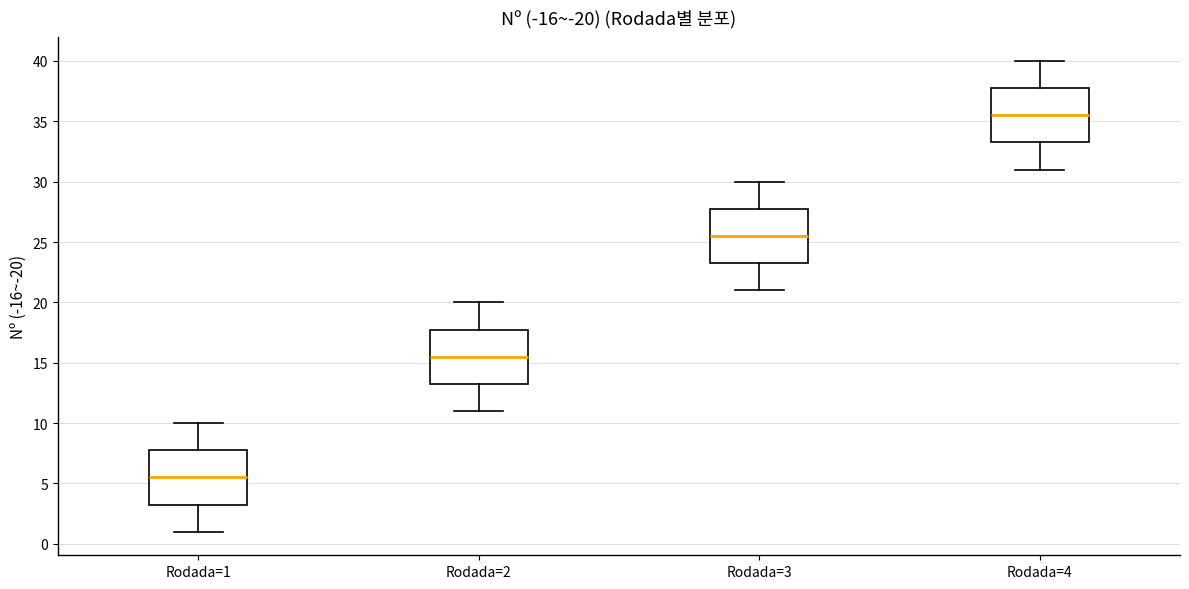

Reading left to right, transcribe this box plot: for each box, give where its median line is, the range the box spans, and where its two whiskers end, as read against the y-axis. The values are not printed on the chart, so give them approximately, as read against the axis.

Rodada=1: median 5.5, box 3.5 to 8.0, whiskers 1.0 to 10.0
Rodada=2: median 15.5, box 13.5 to 18.0, whiskers 11.0 to 20.0
Rodada=3: median 25.5, box 23.5 to 28.0, whiskers 21.0 to 30.0
Rodada=4: median 35.5, box 33.5 to 38.0, whiskers 31.0 to 40.0